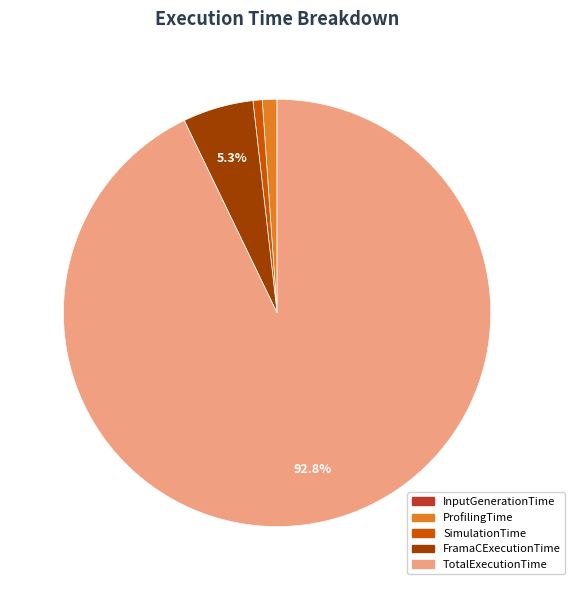

What is the largest slice in the pie chart?

TotalExecutionTime